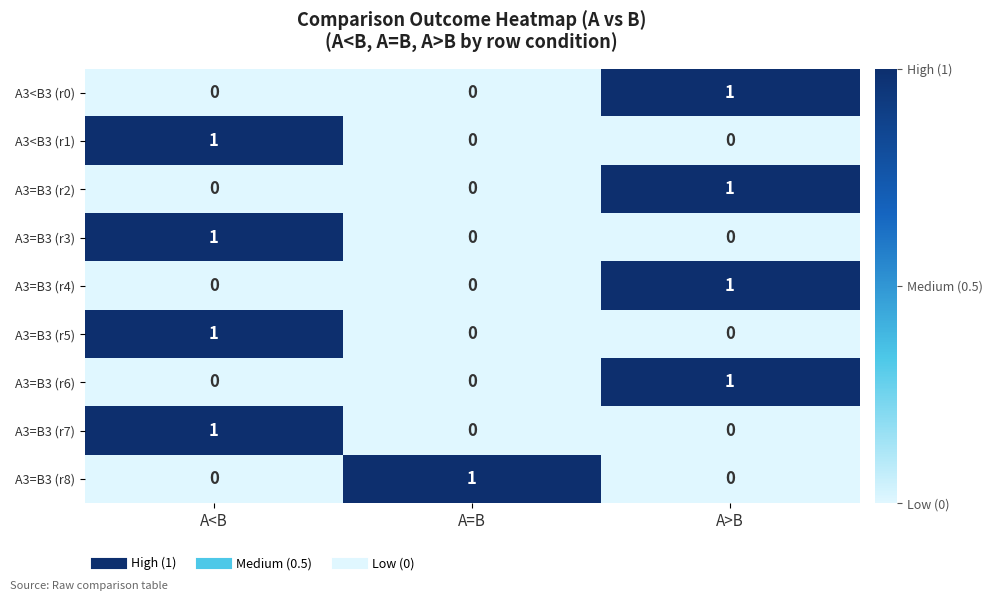

The value of A3=B3 (r3) at A=B is 1. True or false?

False